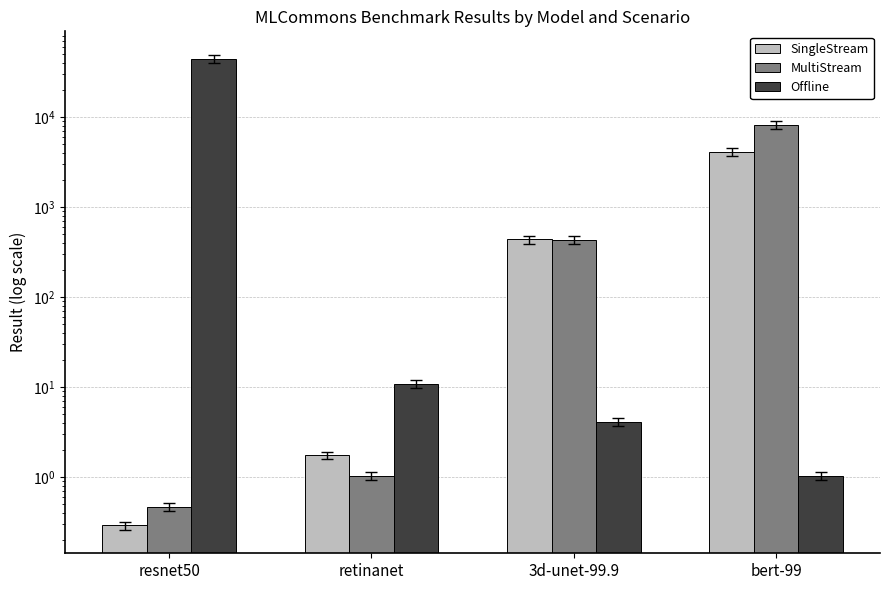

Reading right to left, what are all the values shown in this chart?

SingleStream: bert-99=4085.6	3d-unet-99.9=437.4	retinanet=1.8	resnet50=0.3
MultiStream: bert-99=8195.5	3d-unet-99.9=431.0	retinanet=1.0	resnet50=0.5
Offline: bert-99=1.0	3d-unet-99.9=4.1	retinanet=10.9	resnet50=44364.5